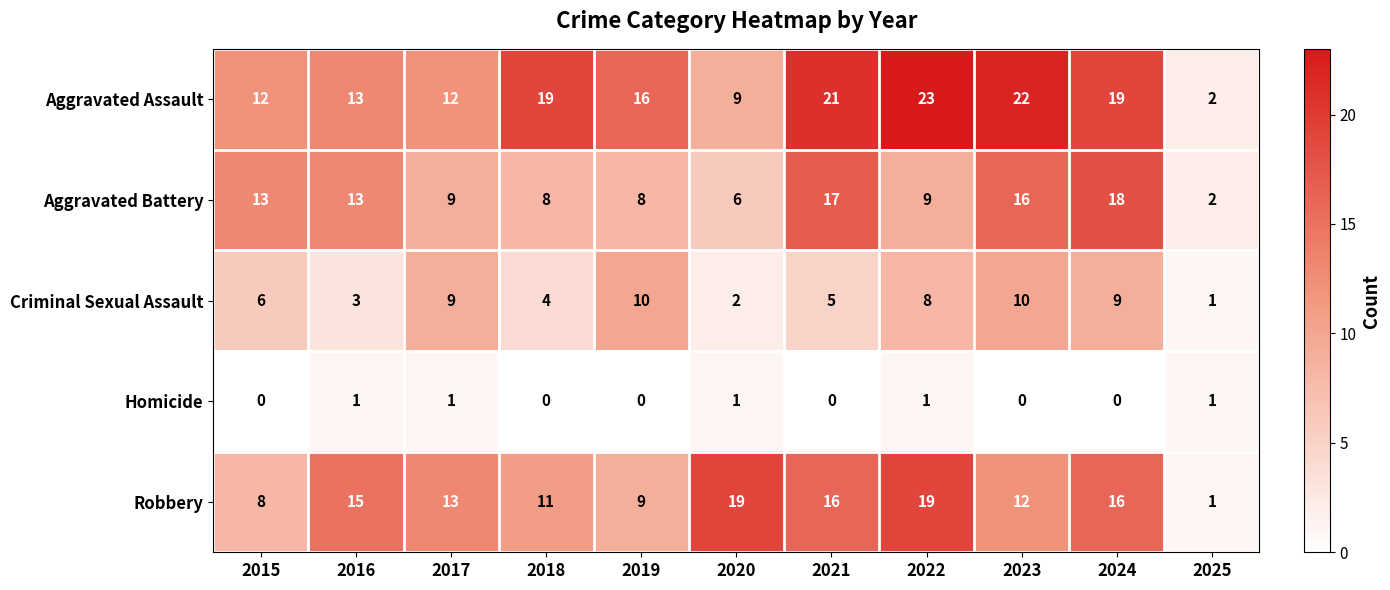

At which category is the sum across all series the highest?

2024